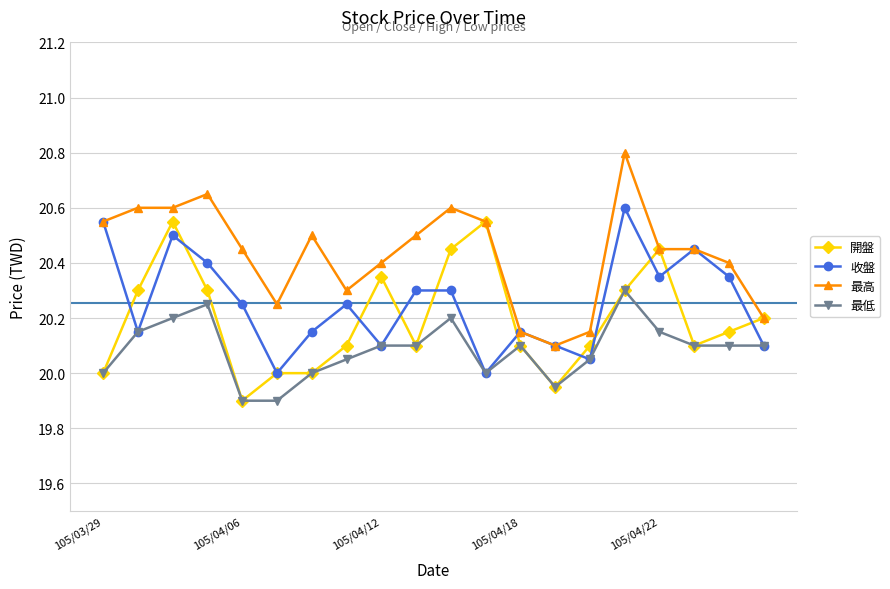

Is this an area chart (filled region under the line)?

No